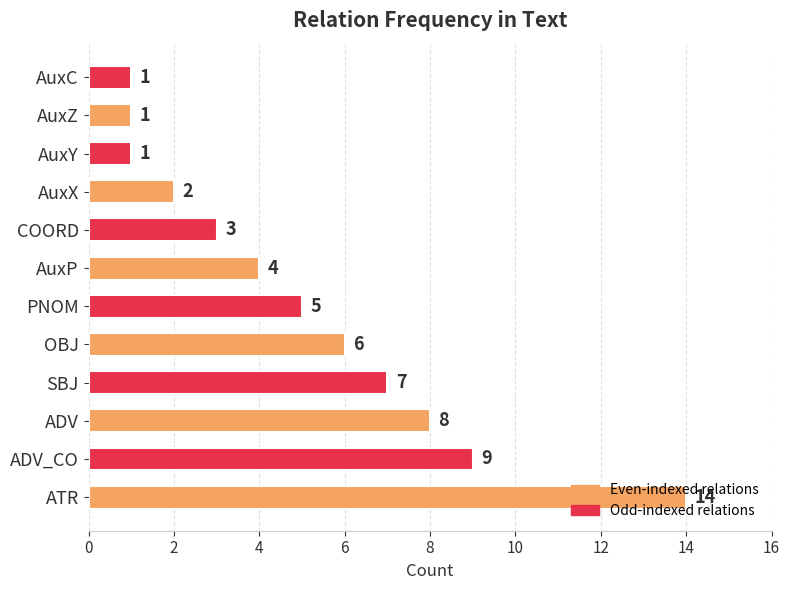

What is the change in value from ADV_CO to AuxP?

-5